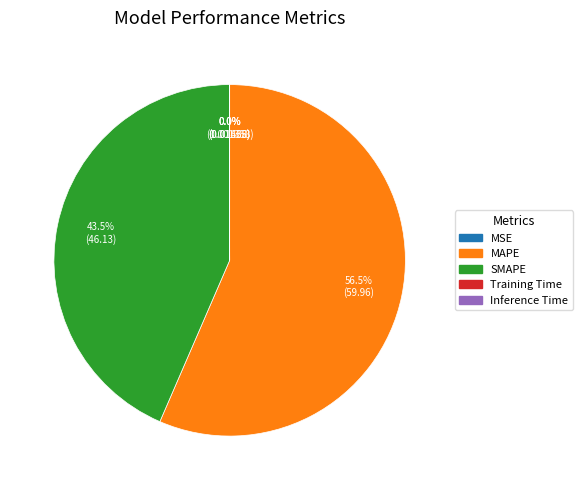

Is MAPE the majority of the pie?

Yes